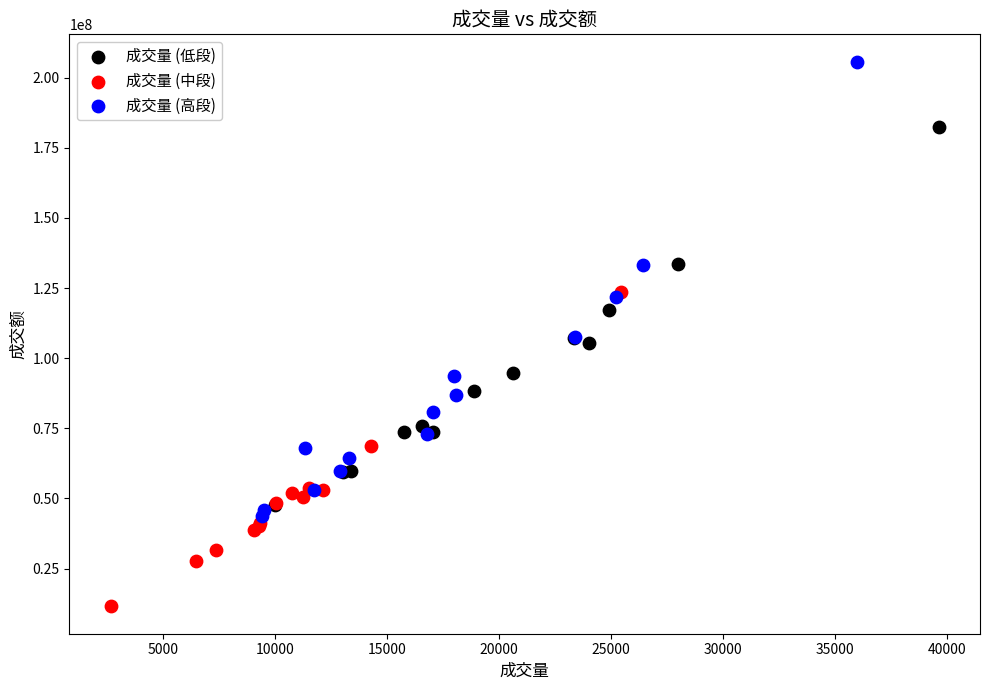

Which series reaches the minimum Y coordinate?

成交量 (中段)